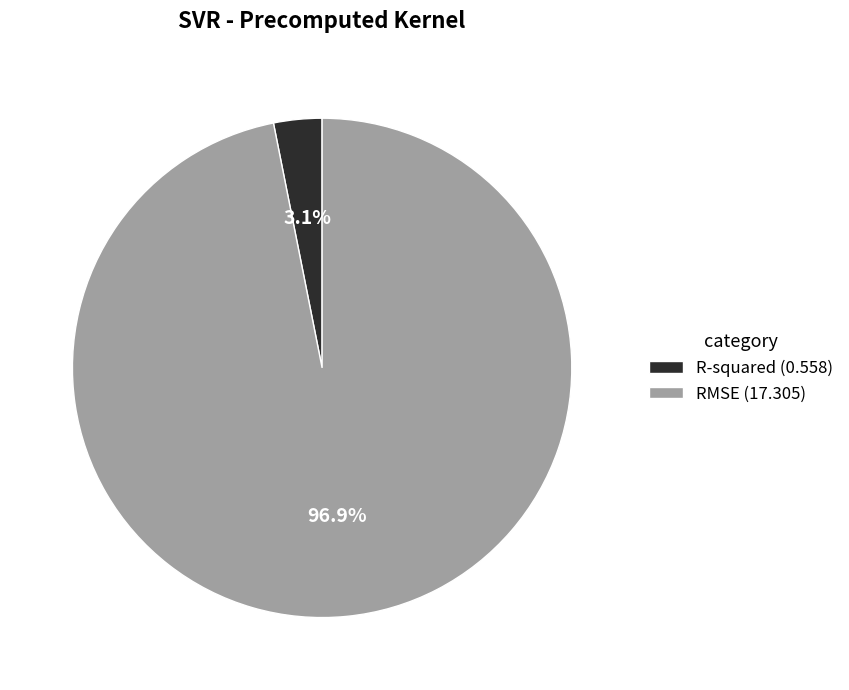

Combined, do R-squared and RMSE account for over 50%?

Yes